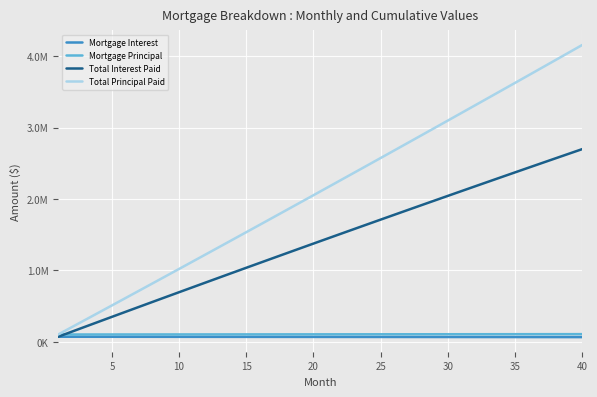

What are all the series names shown in the legend?

Mortgage Interest, Mortgage Principal, Total Interest Paid, Total Principal Paid